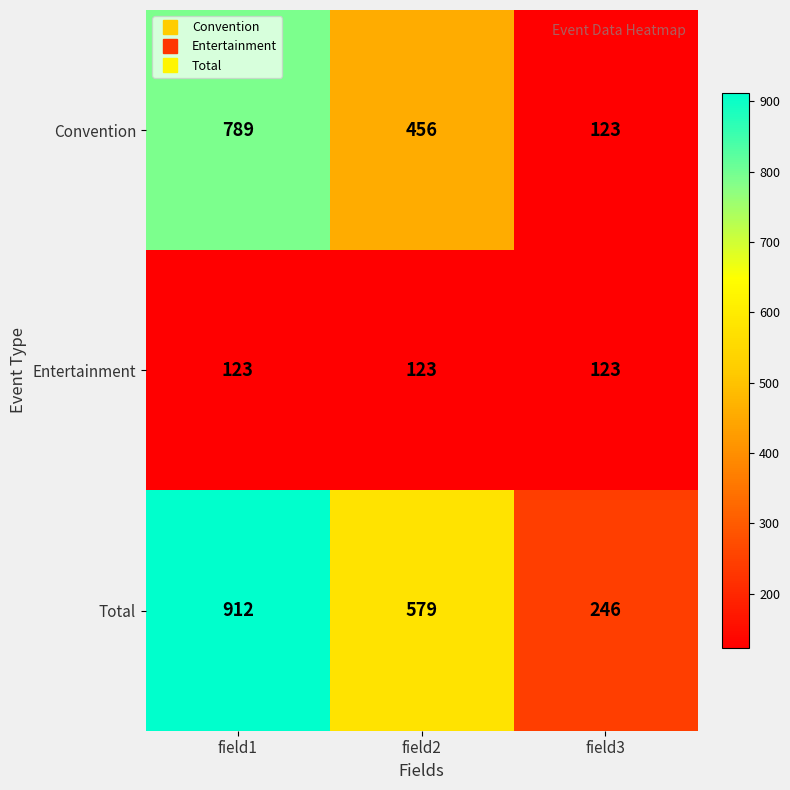

Is it true that Entertainment equals 123 at field3?

True